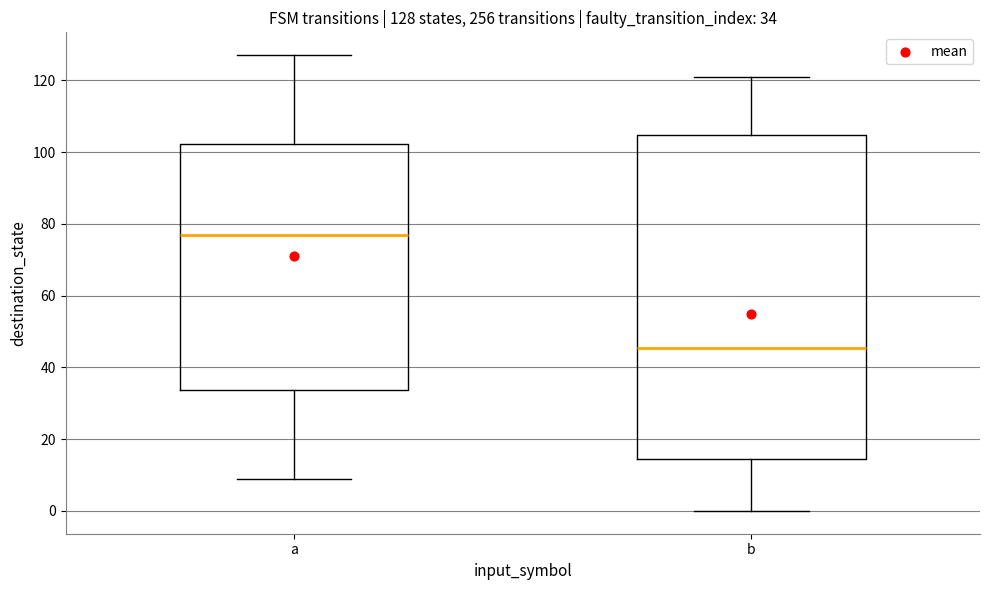

Which box has the highest median line?

a